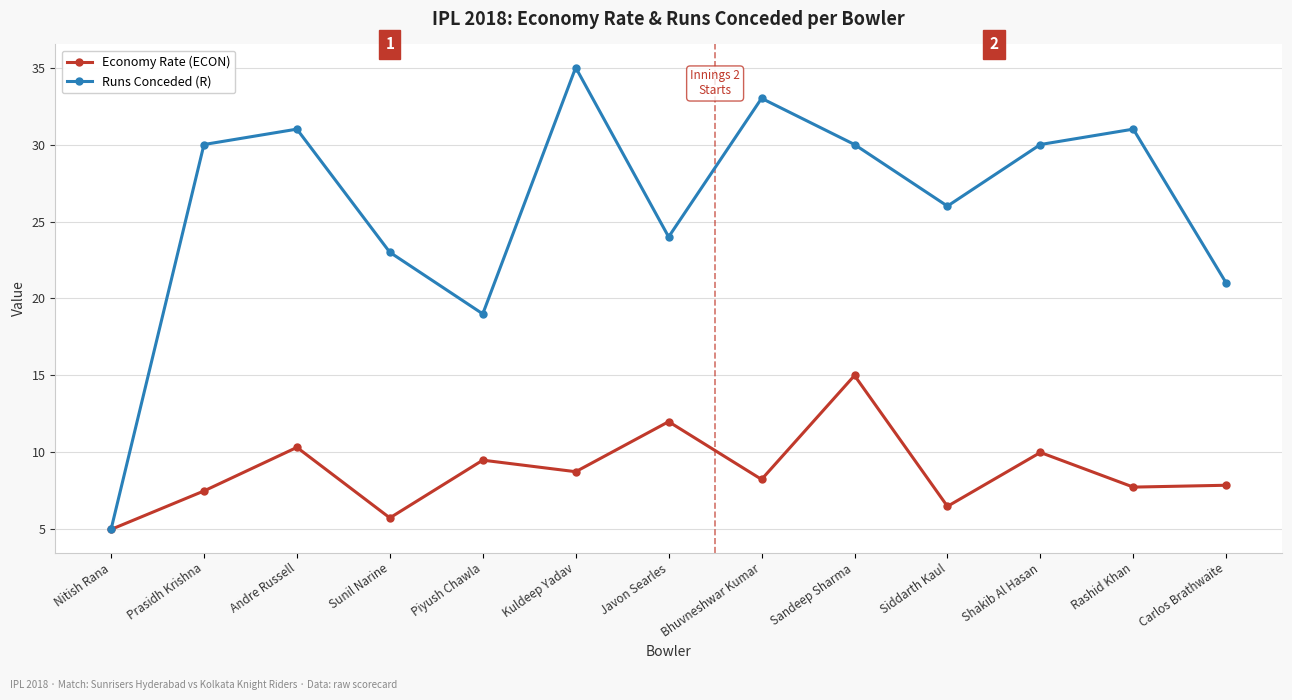

What is the difference between the highest and lowest values at Shakib Al Hasan?

20.0